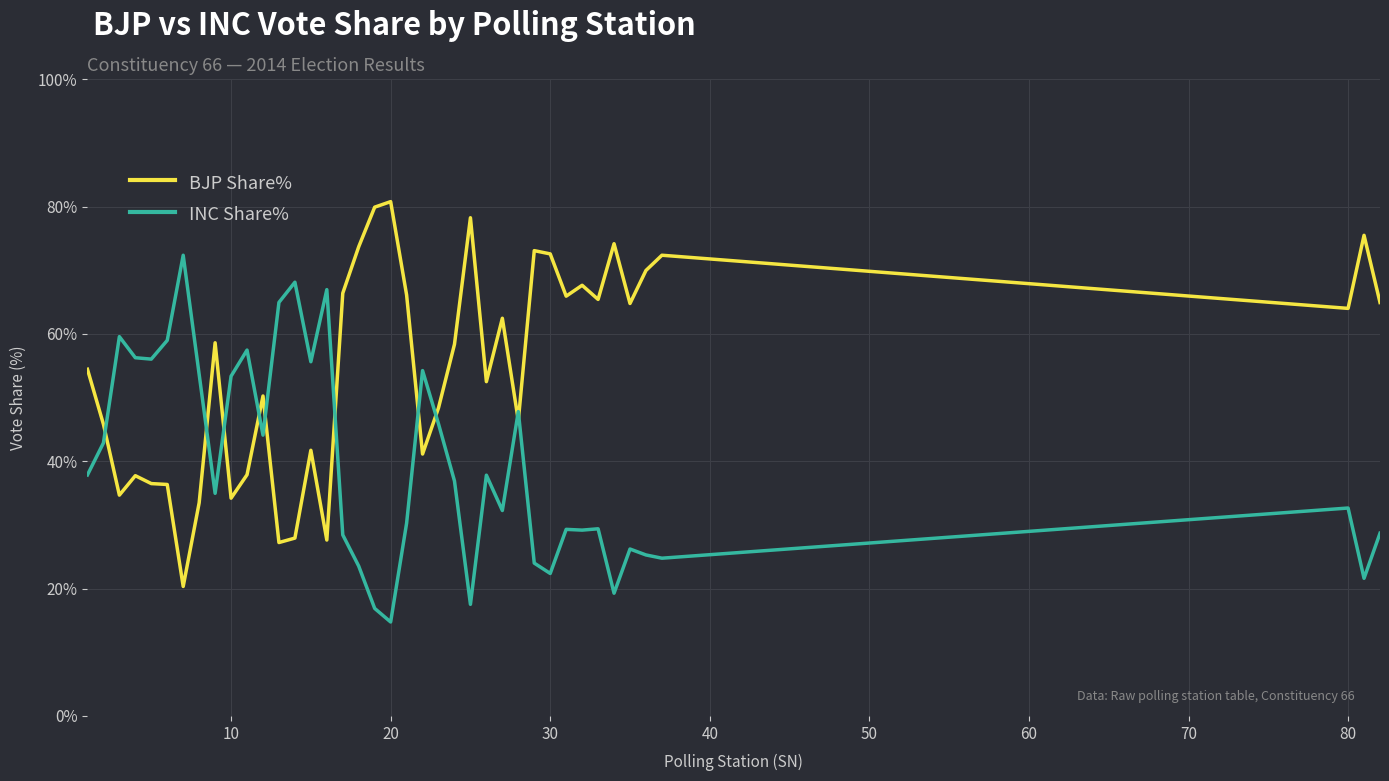

What is the difference between the maximum and minimum values in the INC Share% series?

57.6